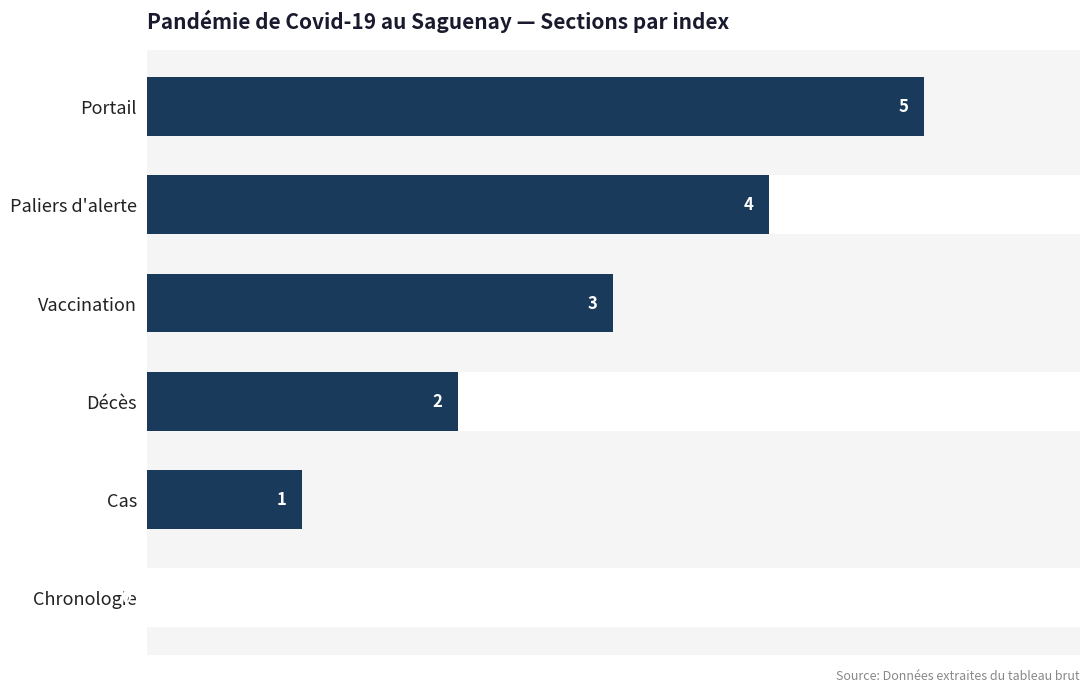

What is the change in value from Vaccination to Paliers d'alerte?

+1